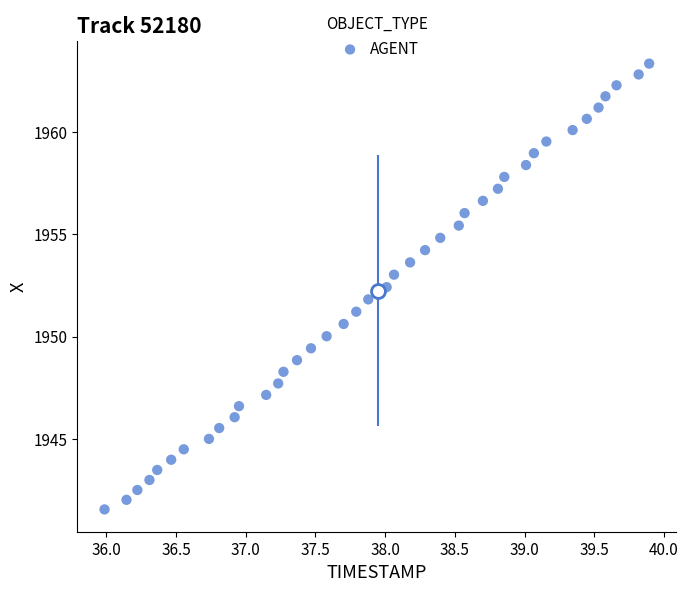

What is the range of X values (max minus min)?

3.9